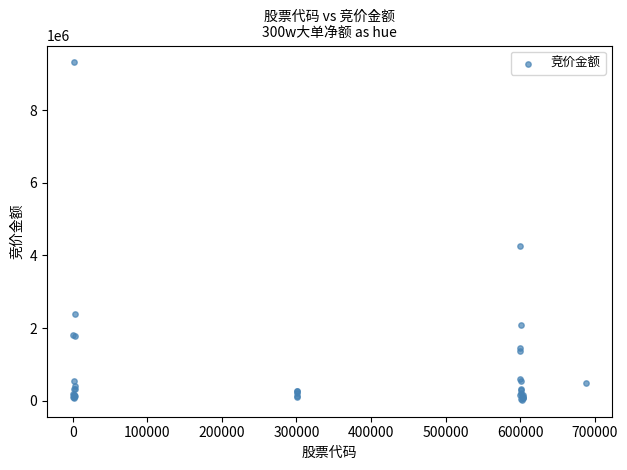

What Y value in the scatter plot is closest to 4671969?

4256292